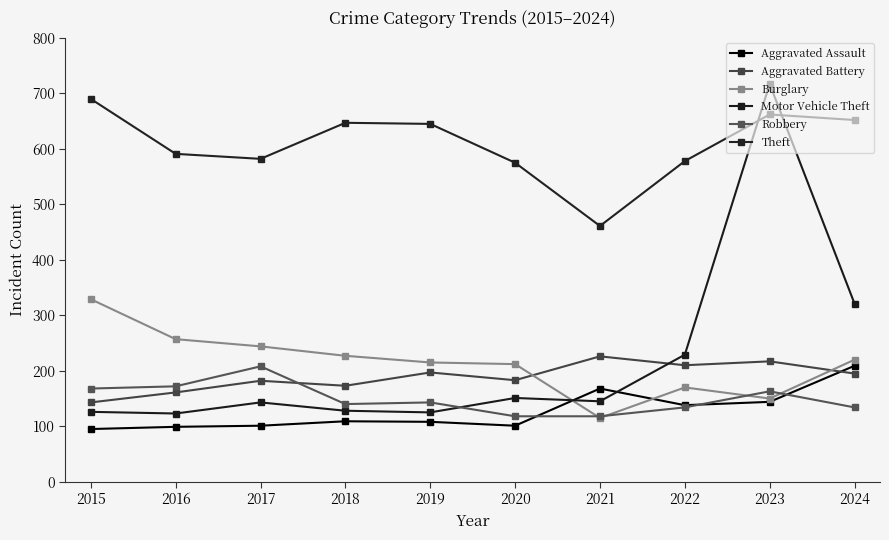

Is this an area chart (filled region under the line)?

No